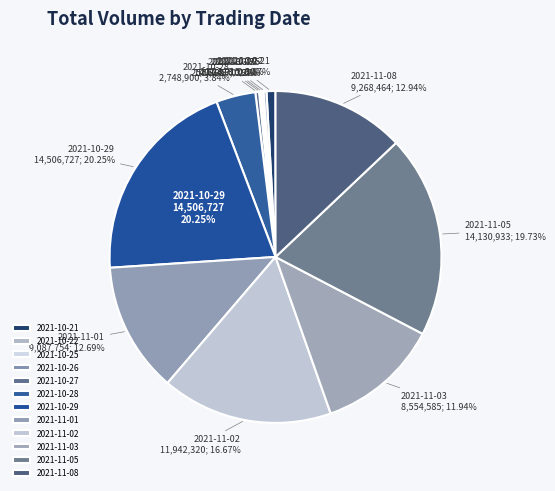

What is the smallest slice in the pie chart?

2021-10-26